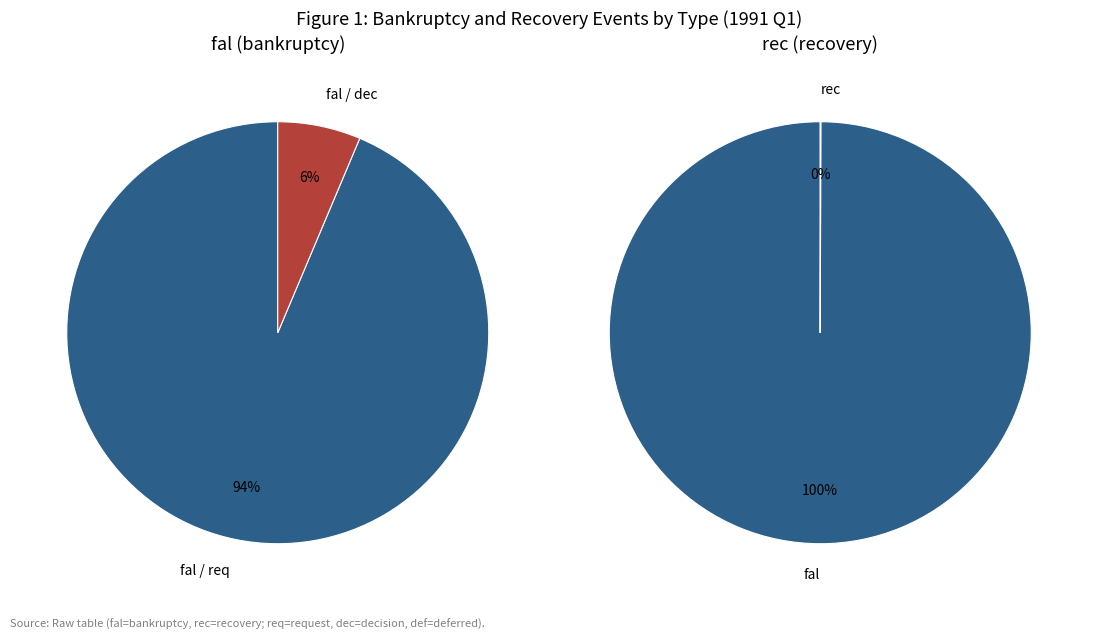

Is there a majority slice in this chart?

Yes